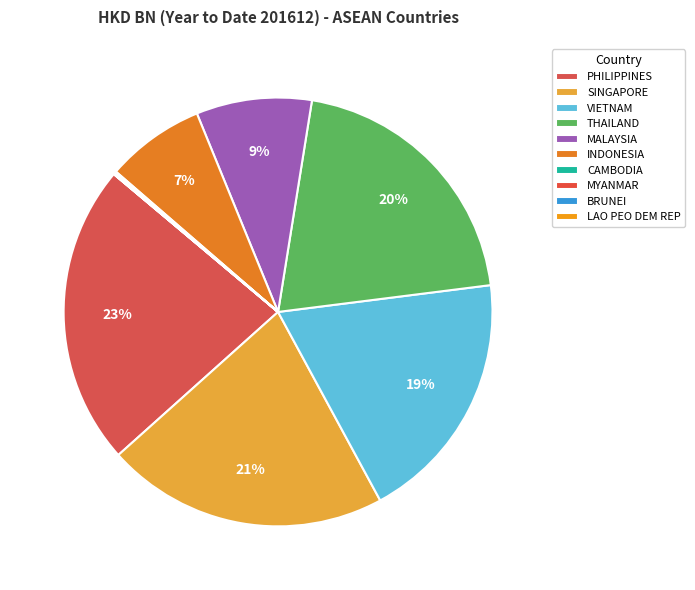

How many segments does this pie chart have?

10